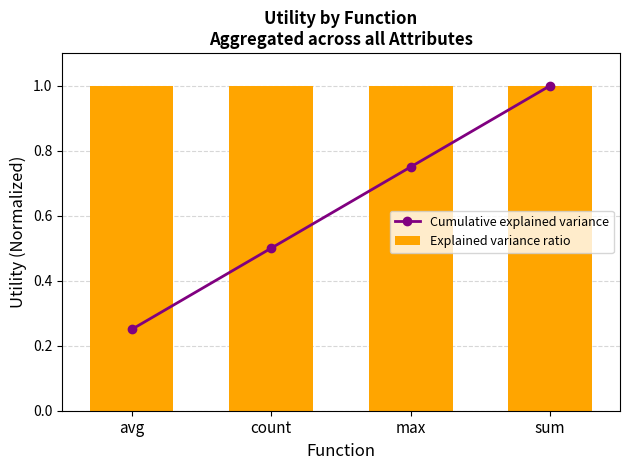

Reading right to left, transcribe all the data shown in this chart.

Cumulative explained variance: sum=1.0	max=0.8	count=0.5	avg=0.2
Explained variance ratio: sum=1.0	max=1.0	count=1.0	avg=1.0